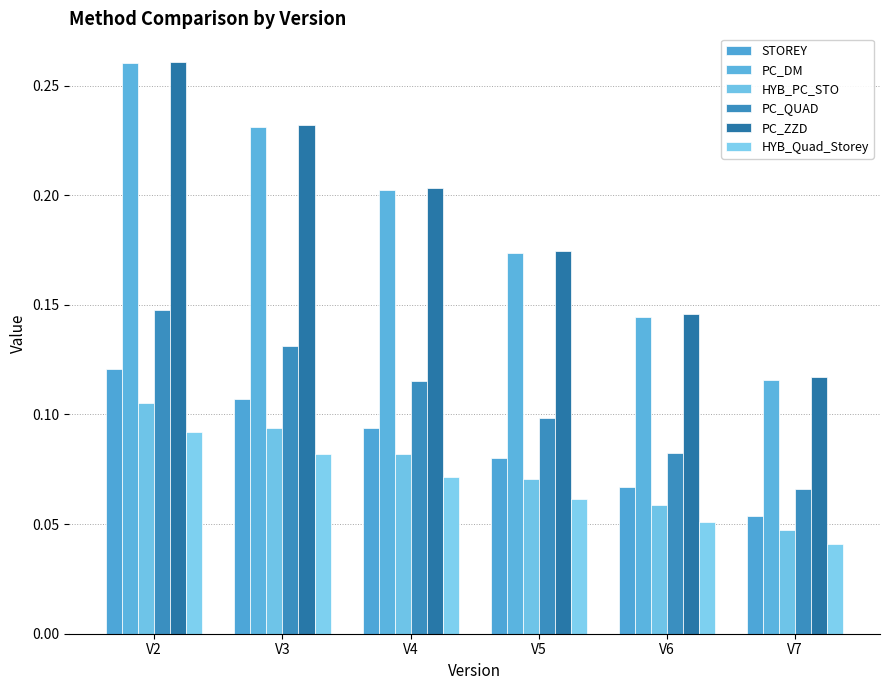

What are all the series names shown in the legend?

STOREY, PC_DM, HYB_PC_STO, PC_QUAD, PC_ZZD, HYB_Quad_Storey